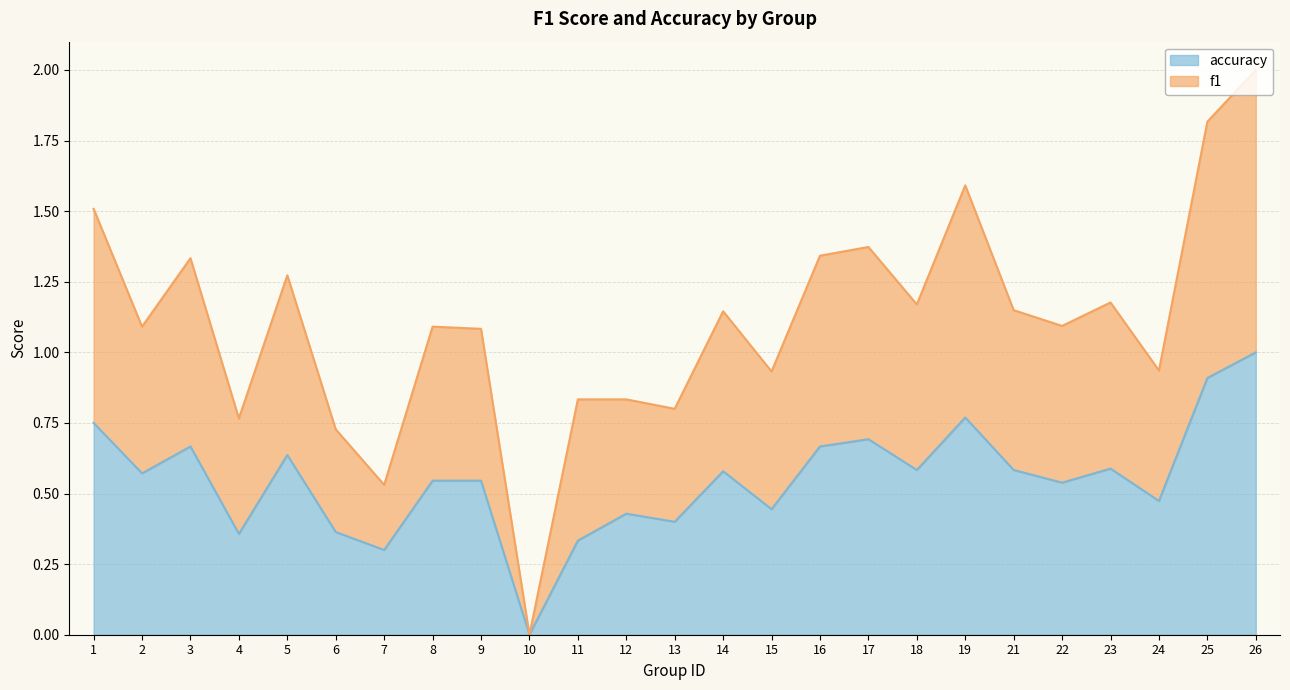

In accuracy, how many points are lower than both neighbors (excluding endpoints)?

9